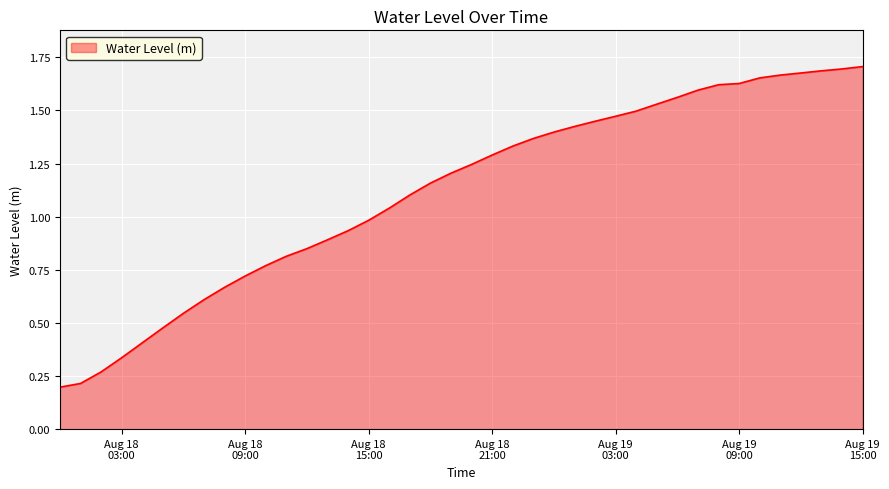

What is the sum of all values?

44.7